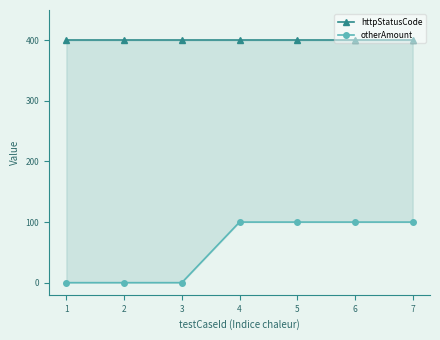

How many lines are shown in the chart?

2